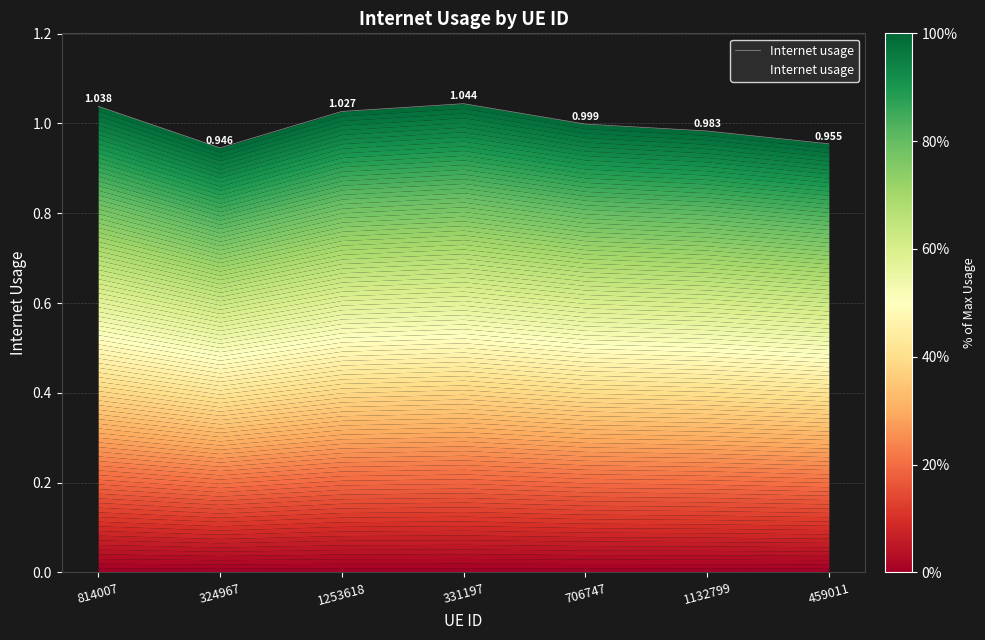

What is the sum of the values at 1132799 and 1253618?

2.0